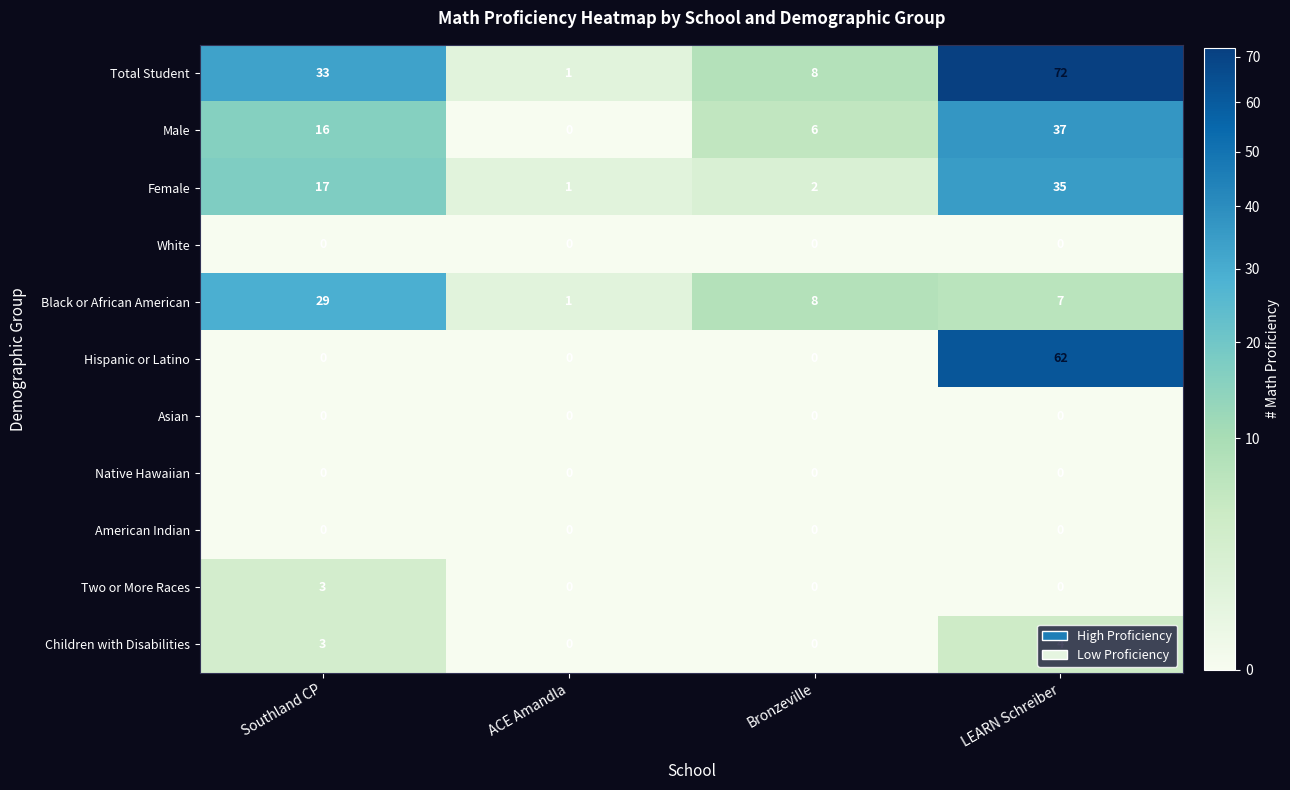

Is the value of Asian at Bronzeville greater than the value of Total Student at LEARN Schreiber?

No